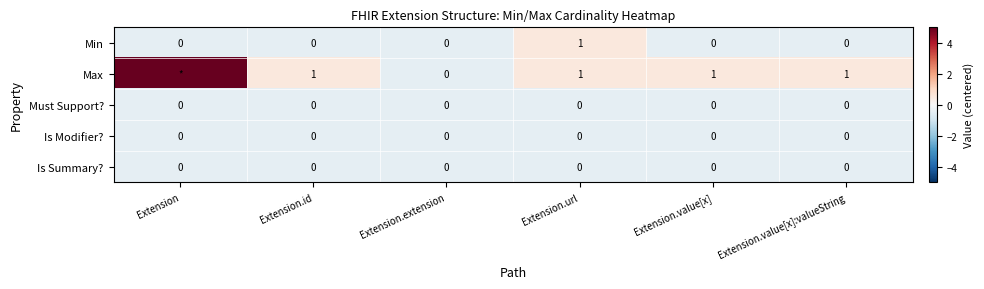

Which has a higher value, Extension.id or Extension.value[x]:valueString?

Extension.id